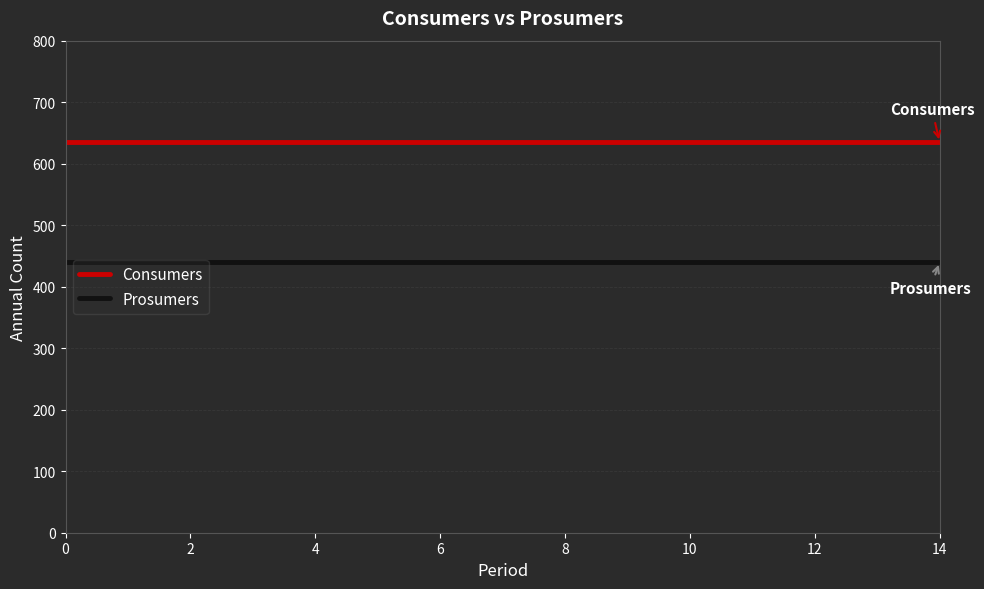

Which series has the largest total across all categories?

Consumers